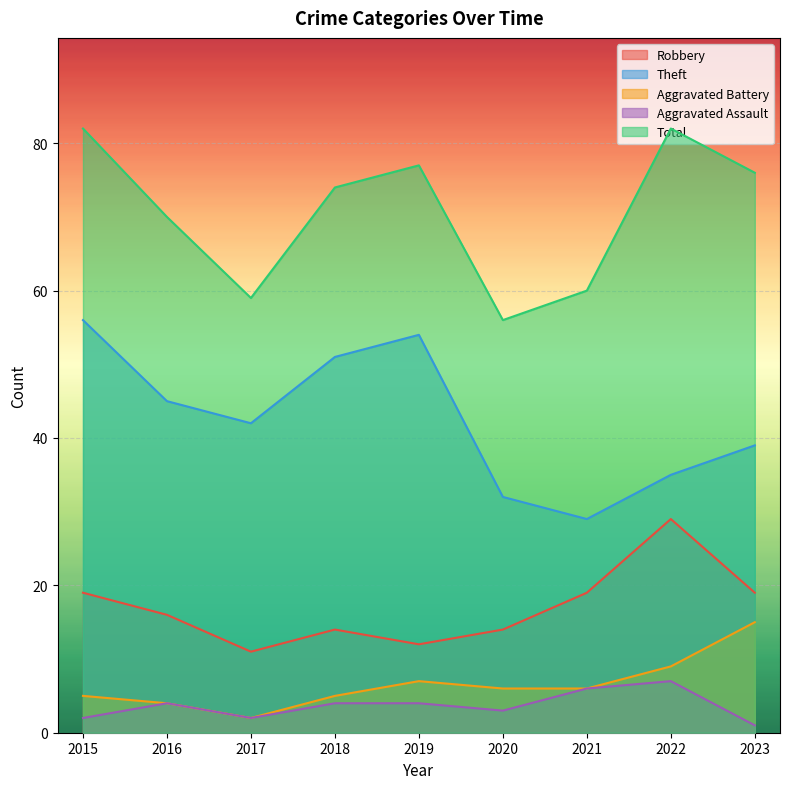

At how many categories does at least one series exceed 74?

4